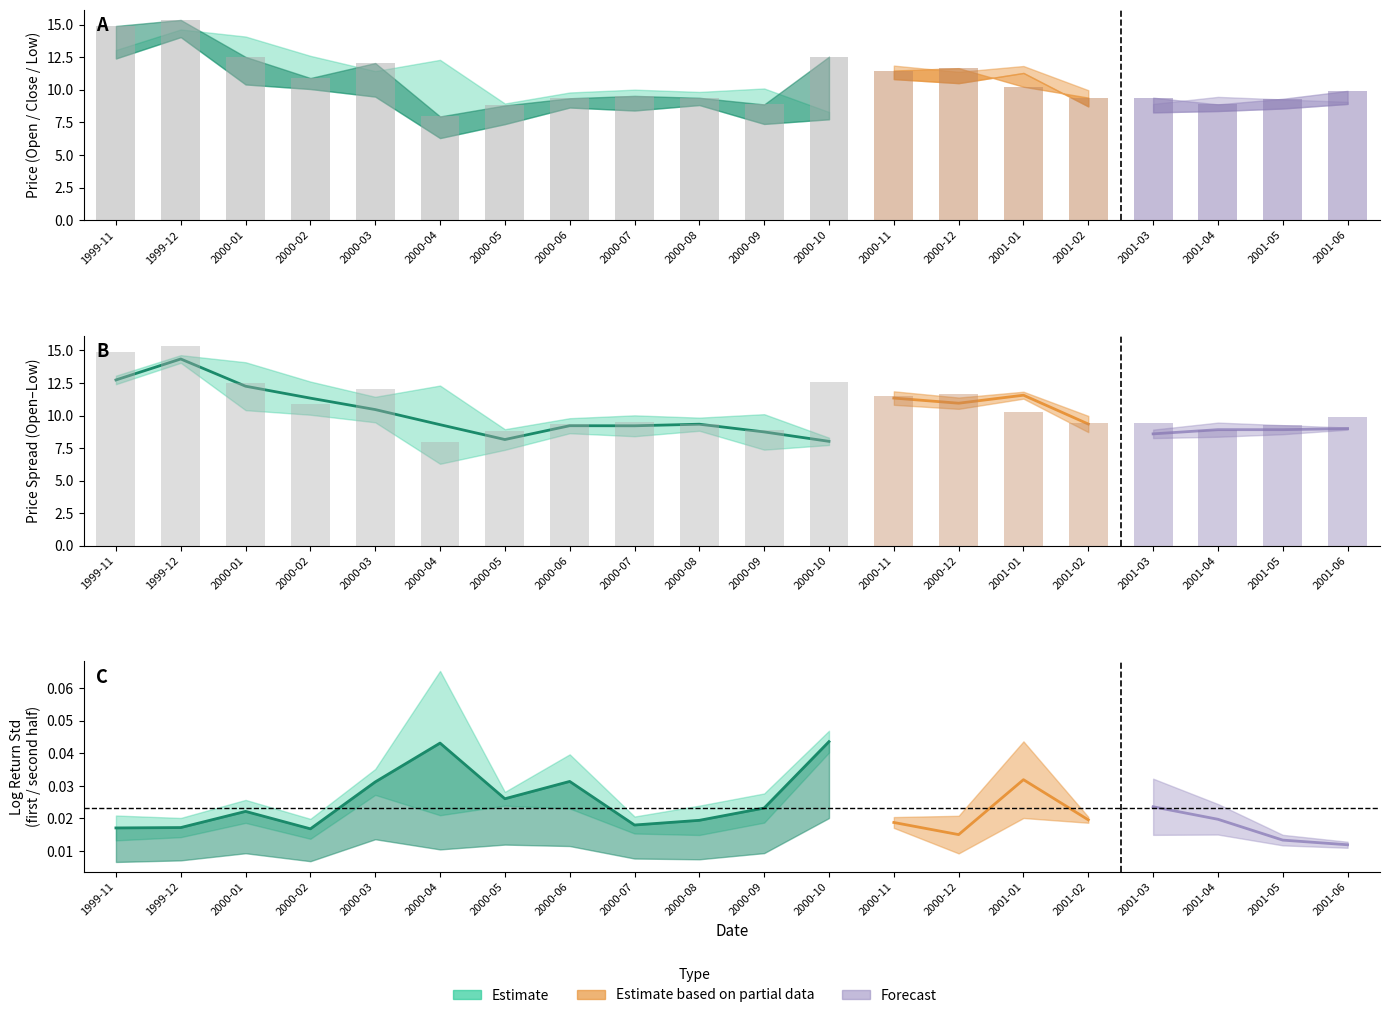

Which category has the lowest value across all series?

2000-10